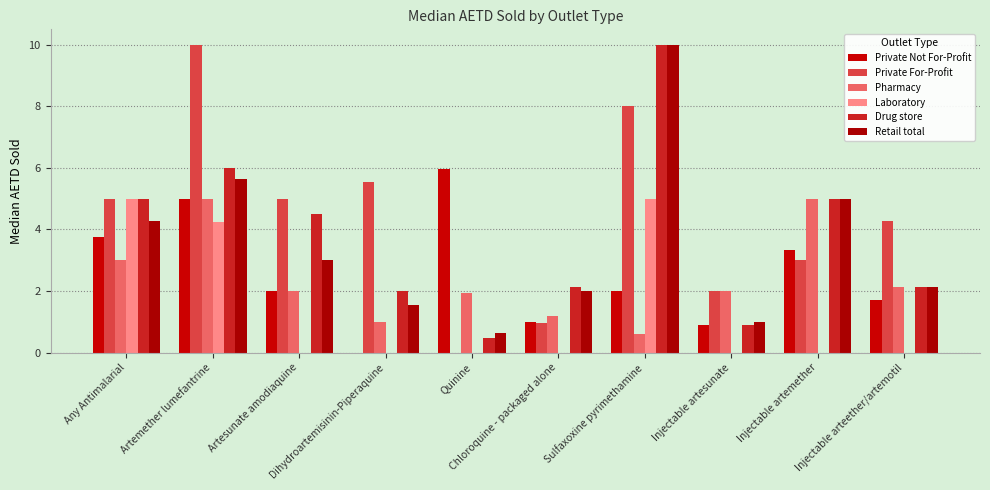

True or false: Drug store has a value of 5.0 at Any Antimalarial.

True